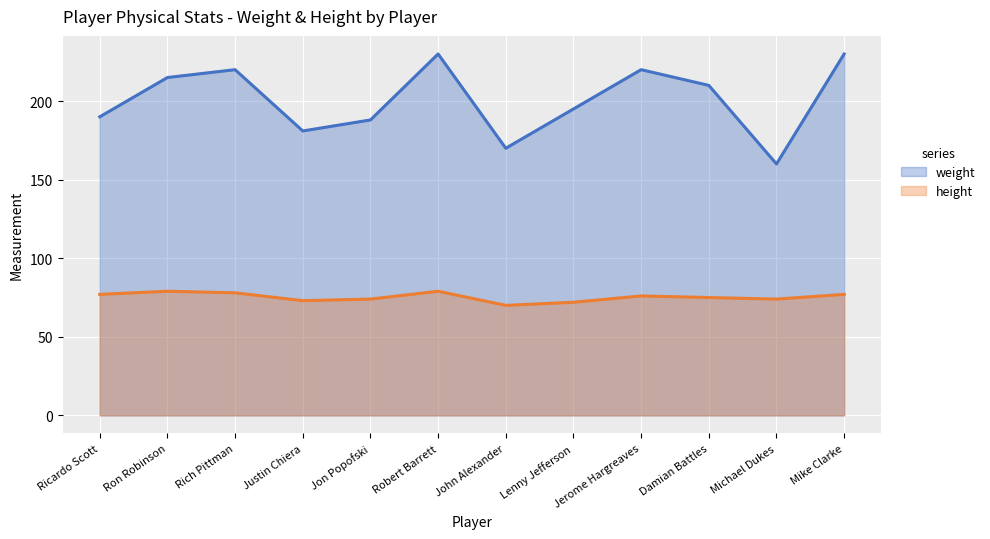

What is the highest value of the weight series?

230